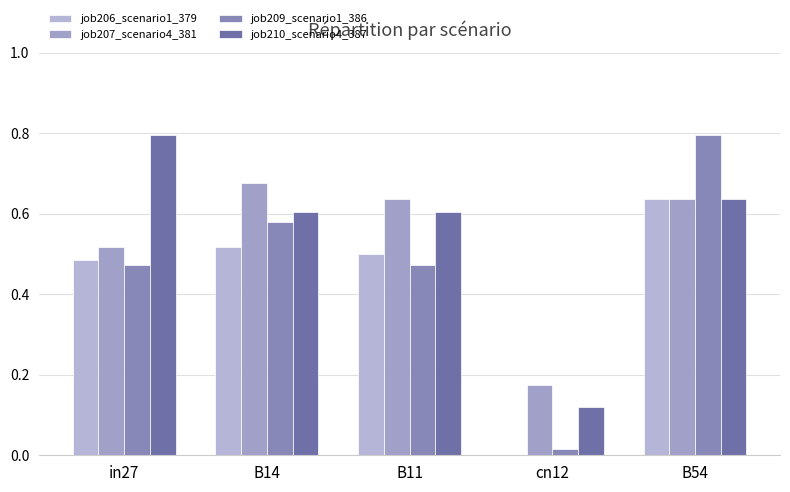

List the series in order of their peak value, highest first.

job209_scenario1_386, job210_scenario4_387, job207_scenario4_381, job206_scenario1_379